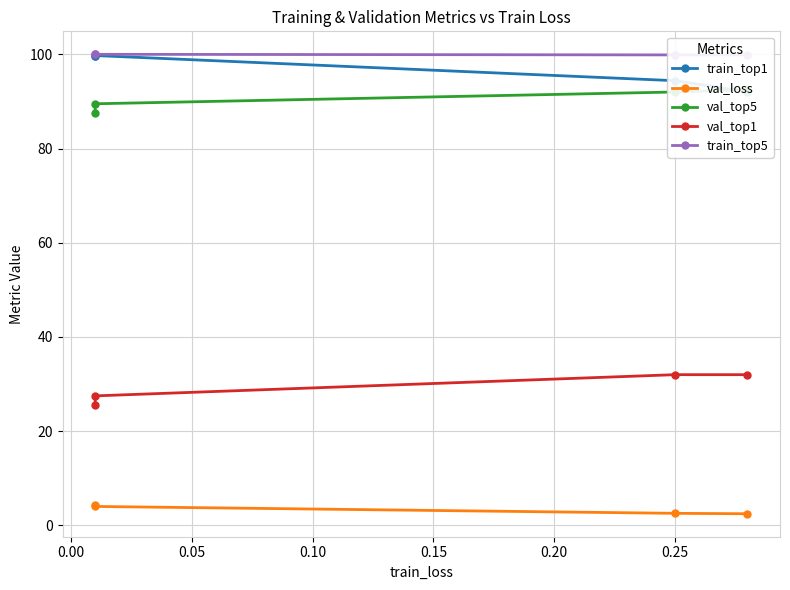

How many lines are shown in the chart?

5